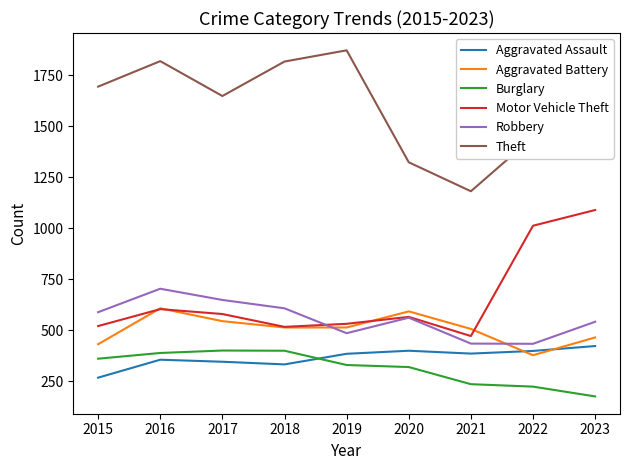

True or false: Burglary has a value of 485 at 2020.

False